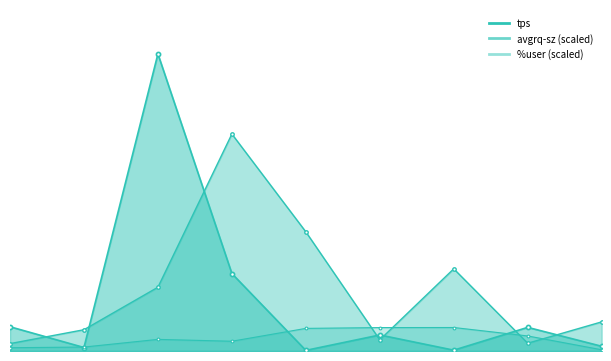

Reading right to left, extract all data points from this chart.

%user: 15:44:40=1.2	15:44:35=14.6	15:44:30=22.9	15:44:25=22.8	15:44:20=22.0	15:44:15=9.5	15:44:10=11.3	15:44:05=3.8	15:44:00=3.2
tps: 15:44:40=4.6	15:44:35=23.0	15:44:30=0.8	15:44:25=15.6	15:44:20=0.6	15:44:15=75.4	15:44:10=289.2	15:44:05=3.4	15:44:00=23.6
avgrq-sz: 15:44:40=28.4	15:44:35=7.5	15:44:30=80.0	15:44:25=10.9	15:44:20=116.0	15:44:15=211.2	15:44:10=62.1	15:44:05=20.7	15:44:00=7.2